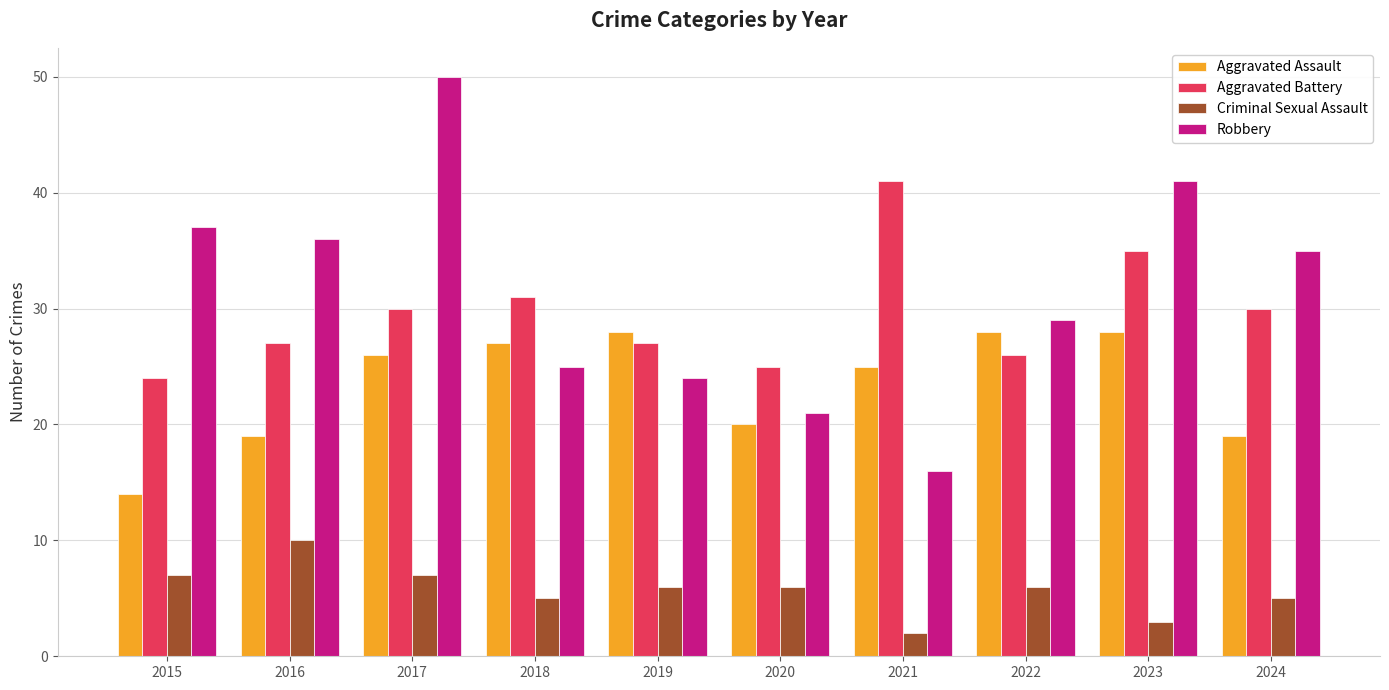

What is the difference between the maximum and second lowest values in the Aggravated Battery series?

16